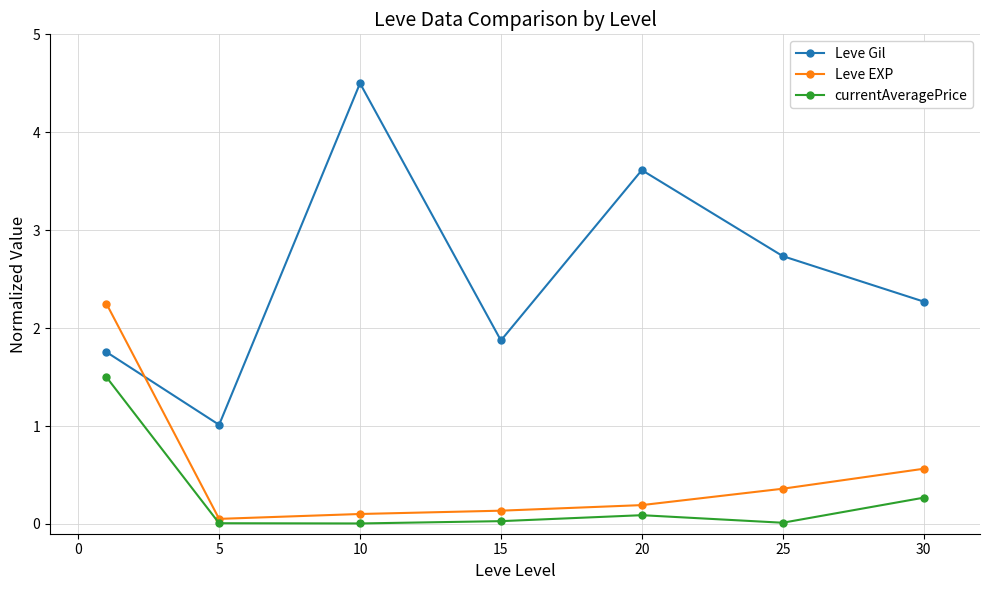

What is the value of the currentAveragePrice point at the 7th from the left?

0.3